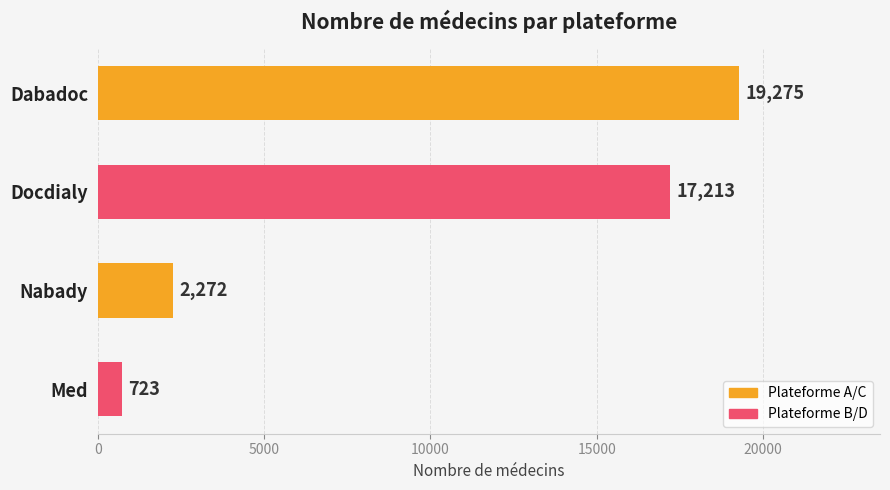

Reading top to bottom, what are all the values shown in this chart?

19275	17213	2272	723